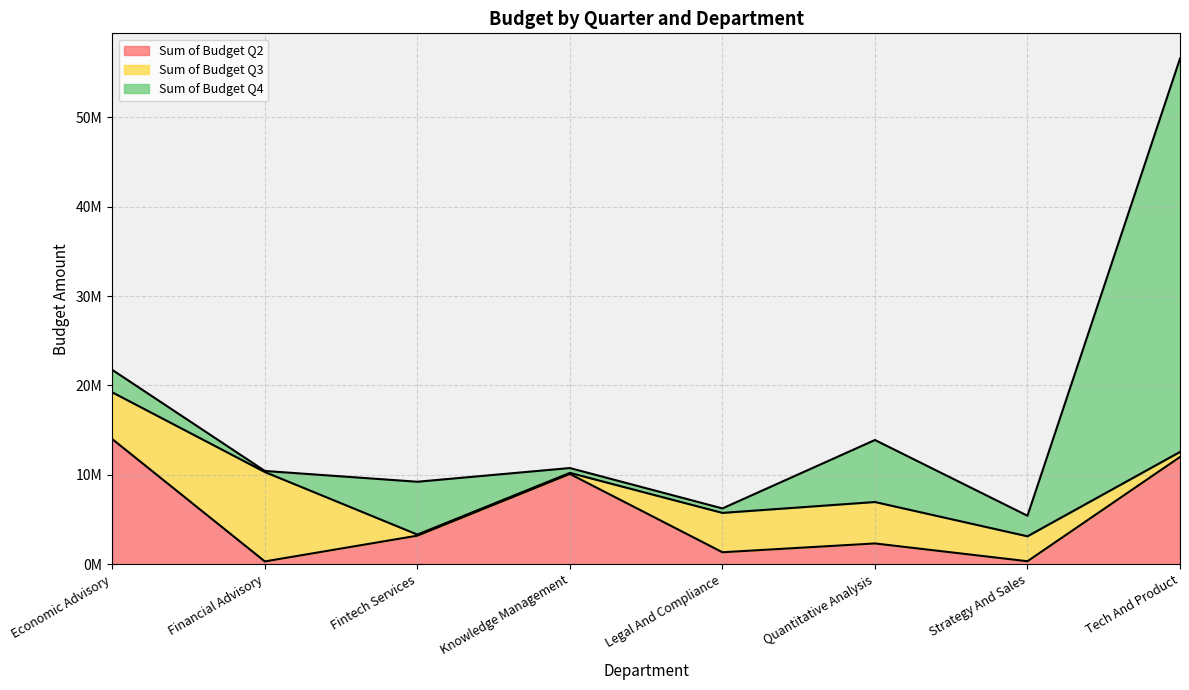

At how many categories does at least one series exceed 3253294?

7